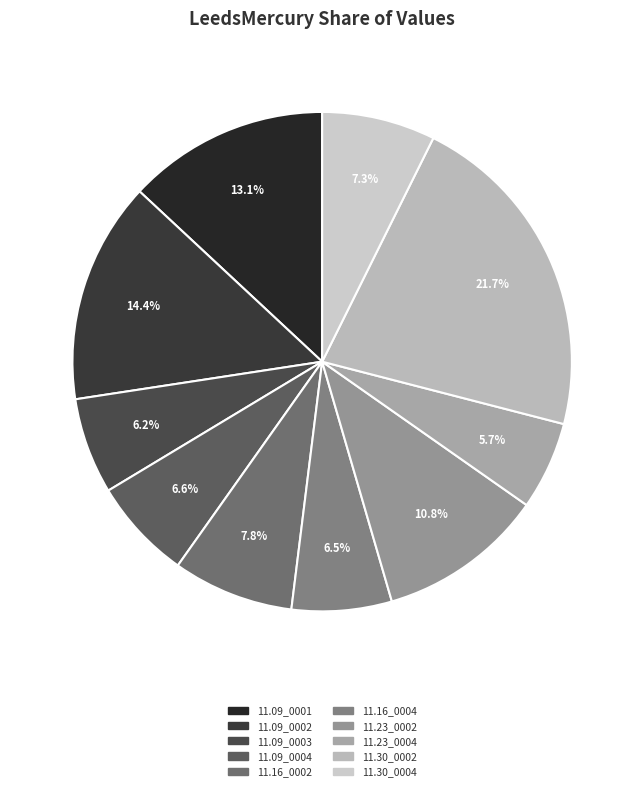

How many slices are in this pie chart?

10